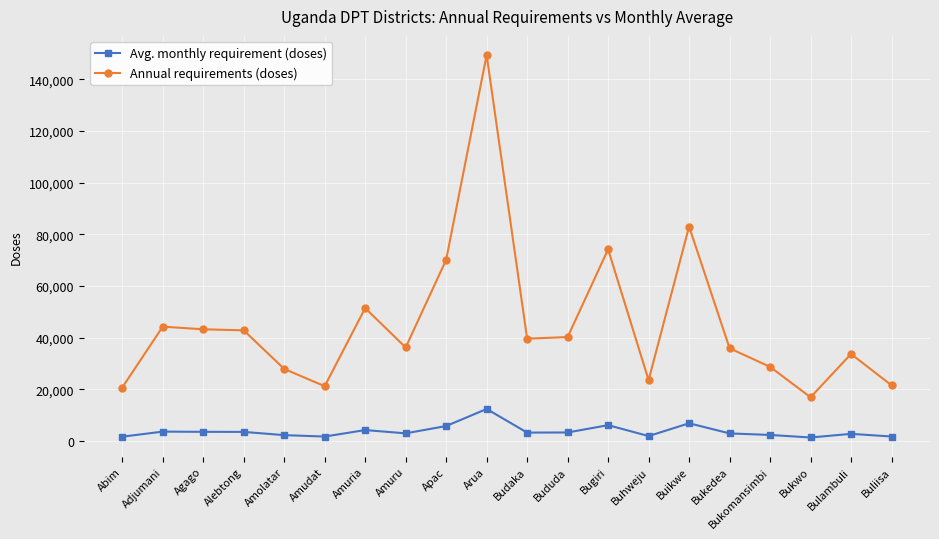

What is the maximum value for Annual requirements (doses)?

149334